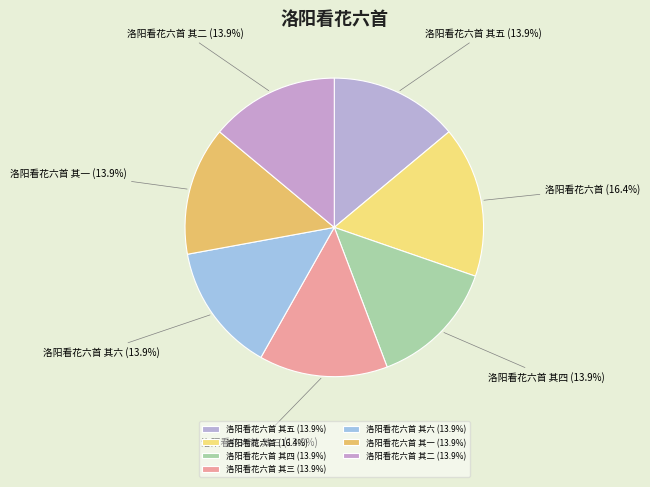

Count the number of slices in the pie.

7